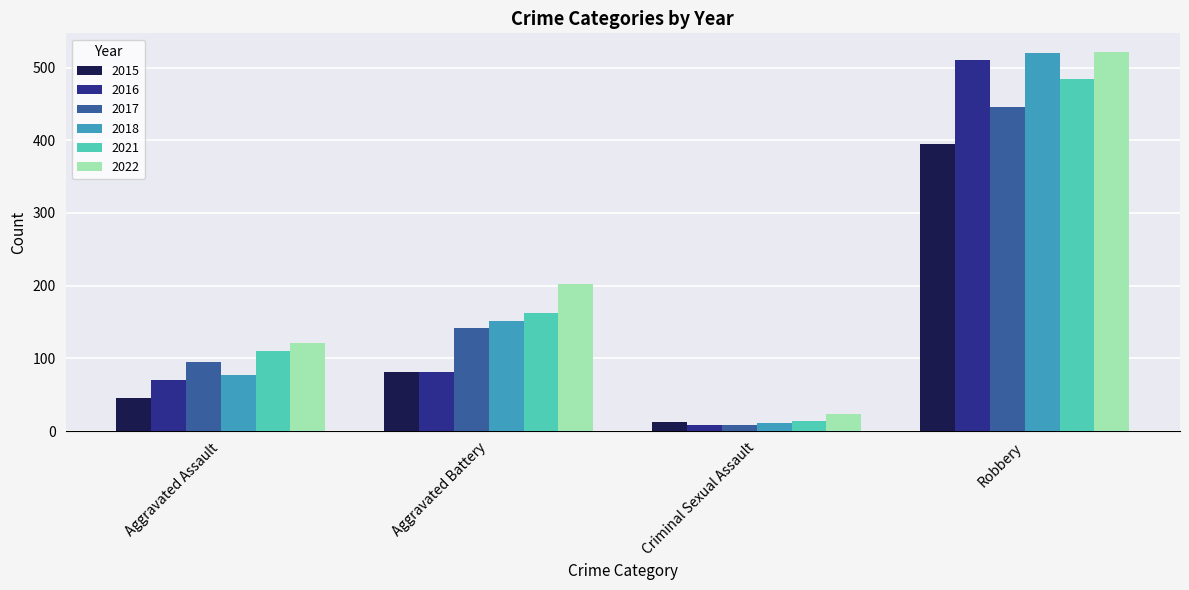

What is the total value across all series at Criminal Sexual Assault?

77